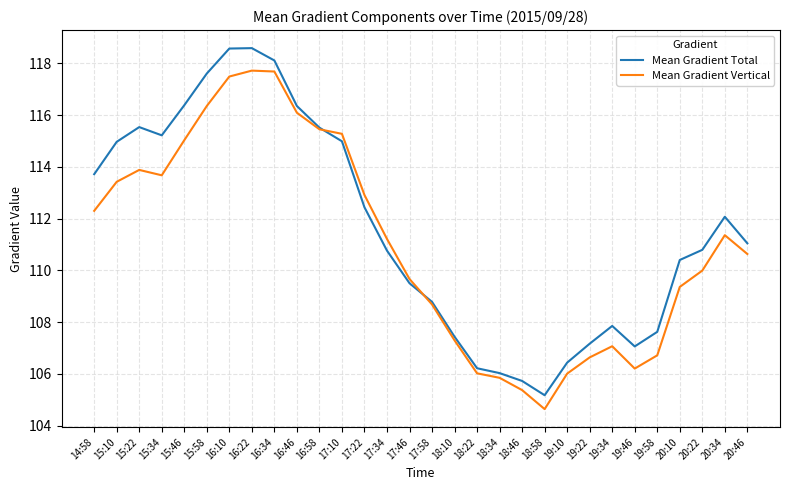

Is the value of Mean Gradient Total at 15:46 greater than the value of Mean Gradient Vertical at 19:46?

Yes